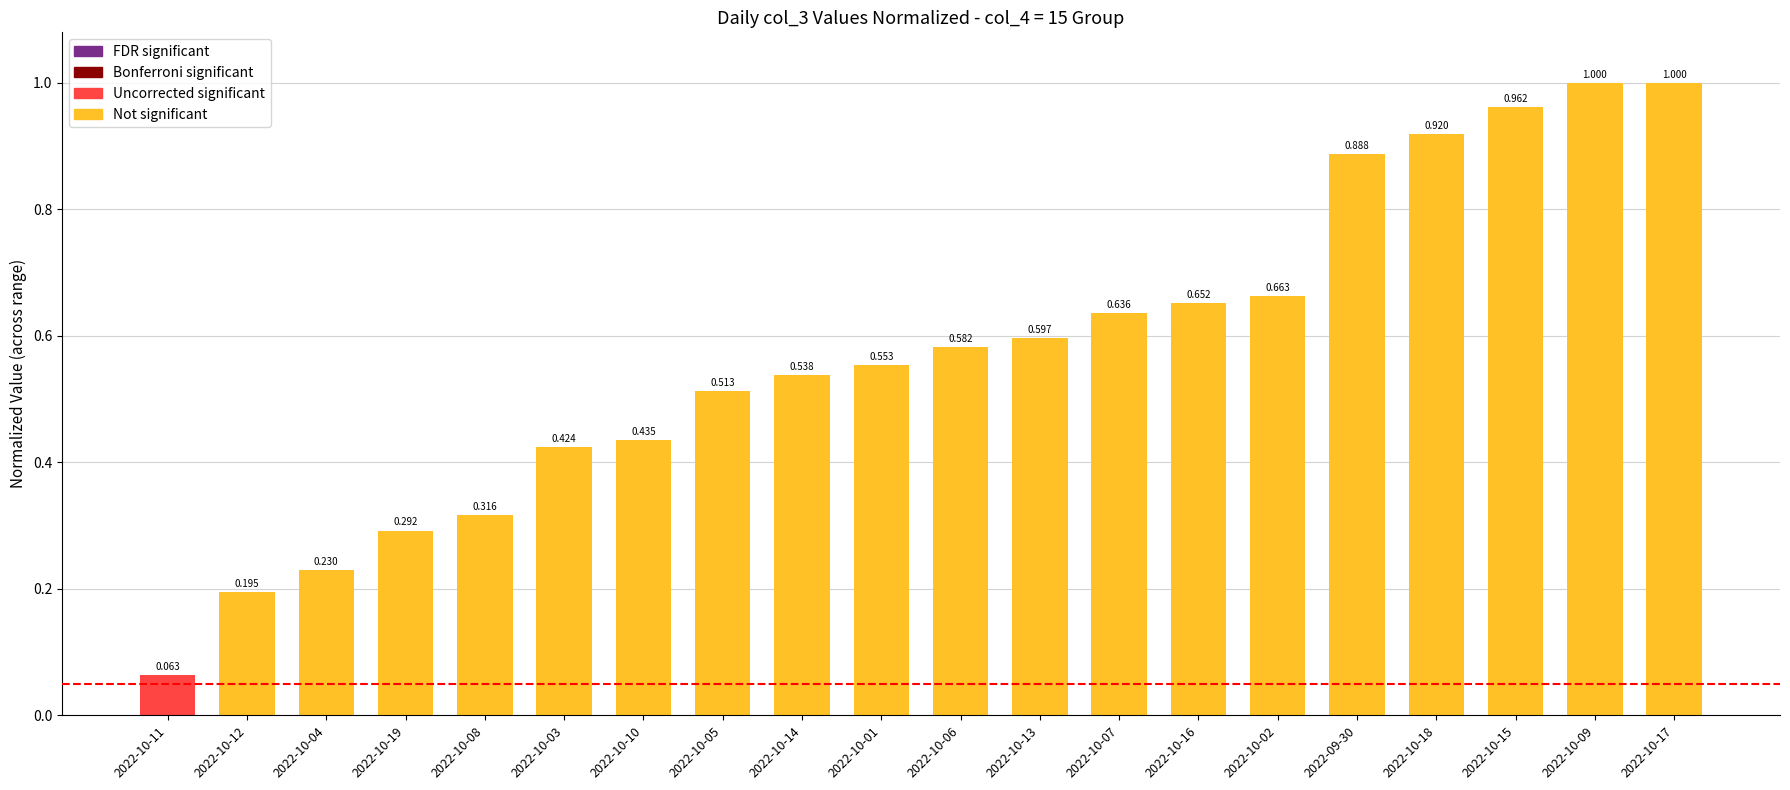

What is the maximum value shown in the chart?

1.0